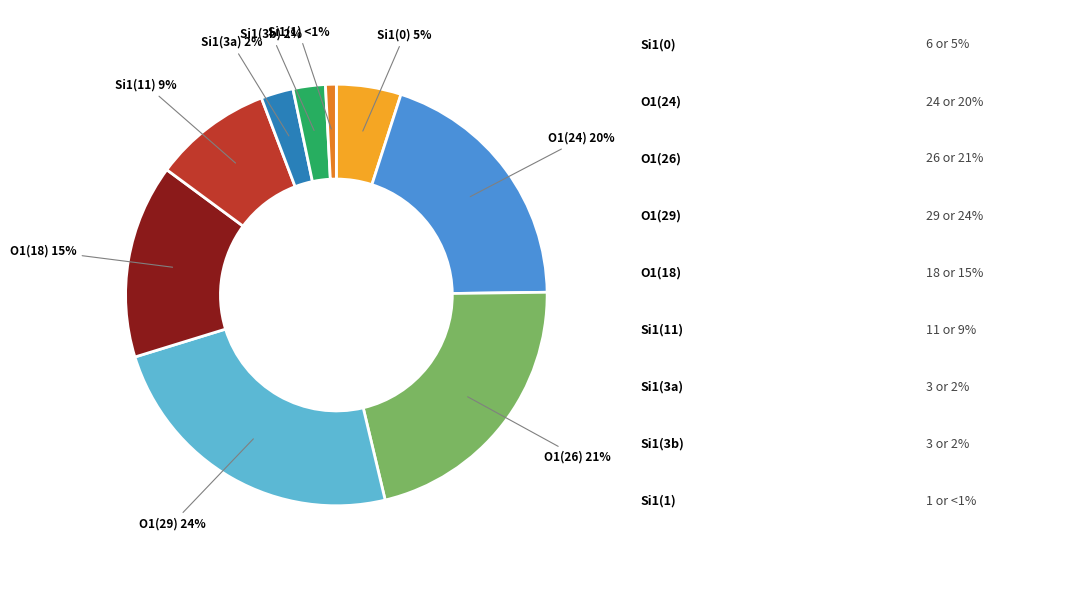

How many slices are in this pie chart?

9